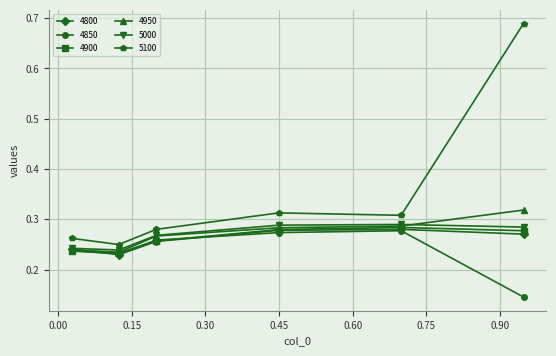

True or false: 4950 has more than 2 points higher than both neighbors.

False